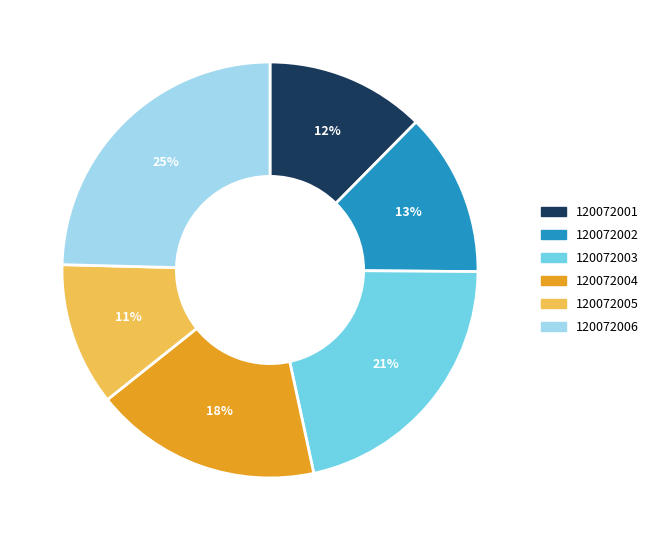

To the nearest percent, what is the difference between the 120072002 and 120072005 slice percentages?

2%